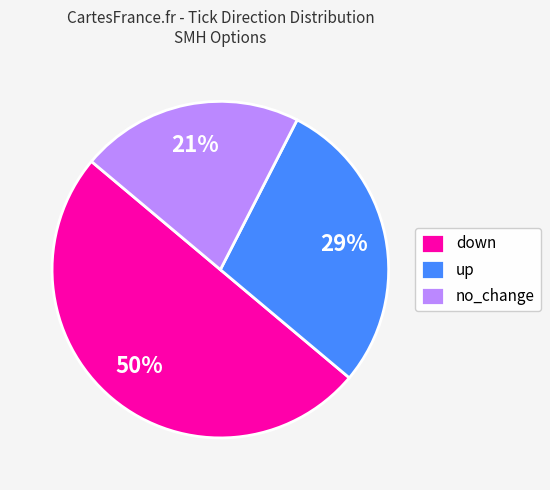

Is up the majority of the pie?

No